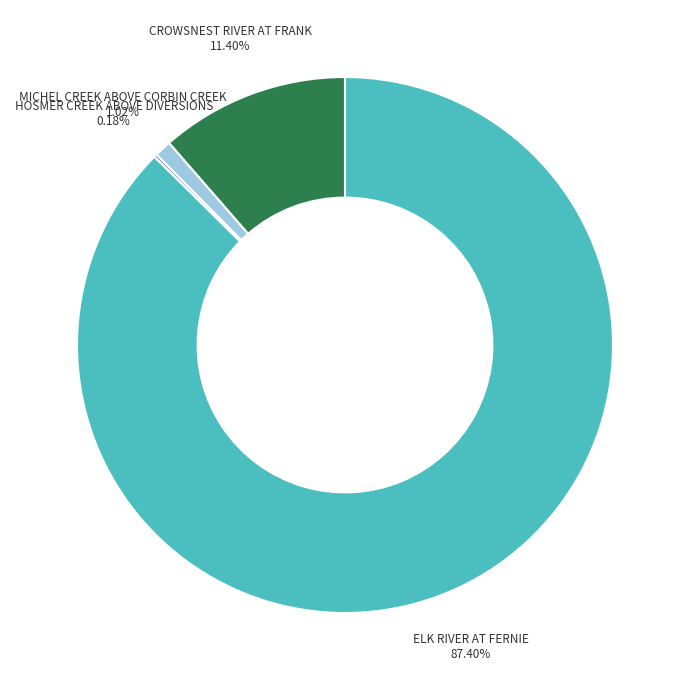

To the nearest percent, what is the average slice percentage?

25%